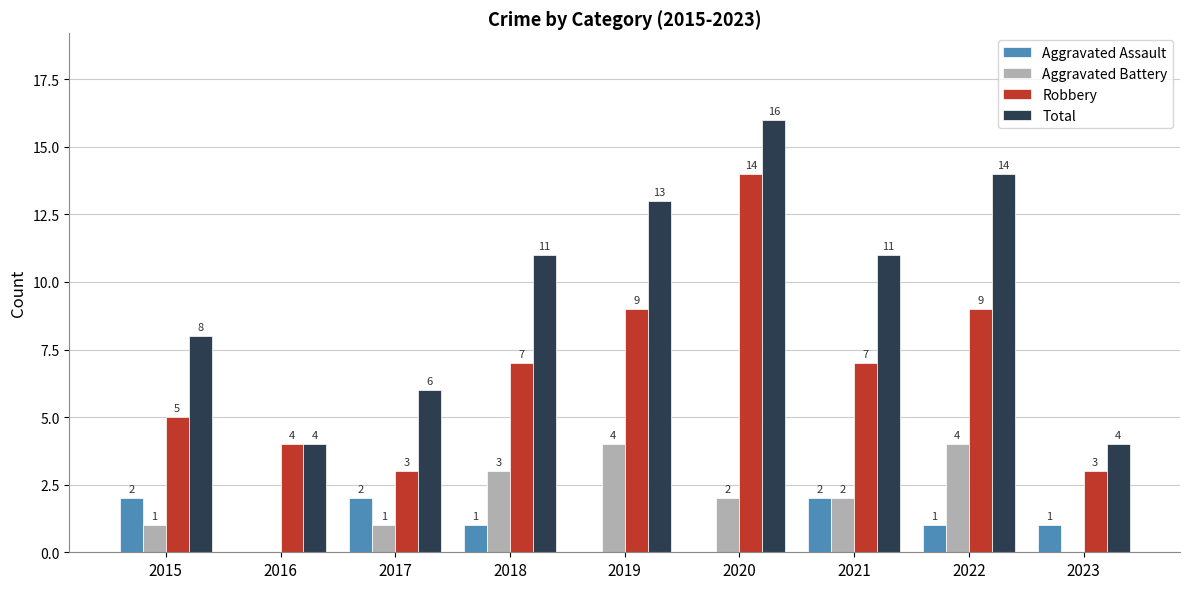

What is the greatest value displayed?

16